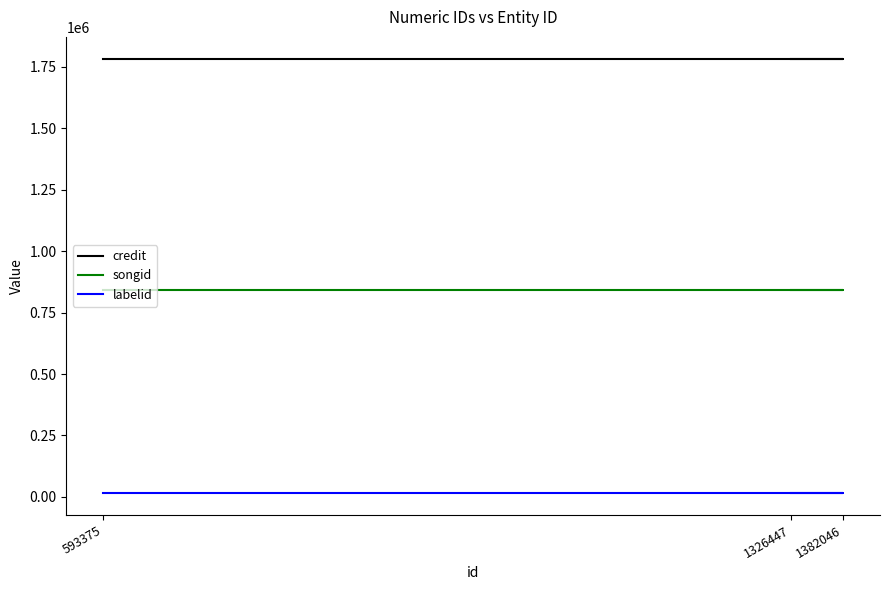

Where is songid nearest to the value 841859?

593375